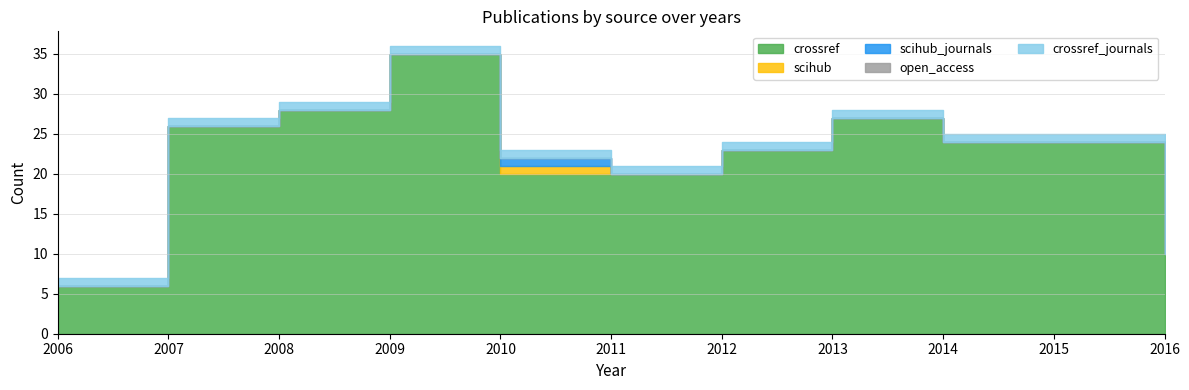

What value does the crossref_journals series have at 2006?

1